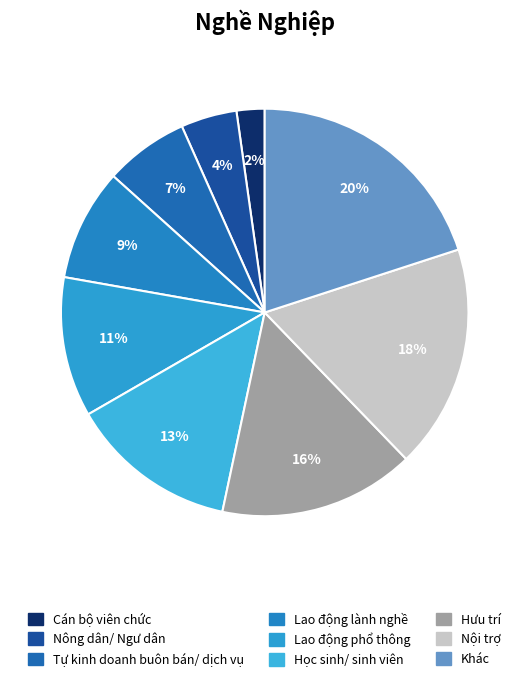

To the nearest percent, what is the difference between the Khác and Lao động phổ thông slice percentages?

9%